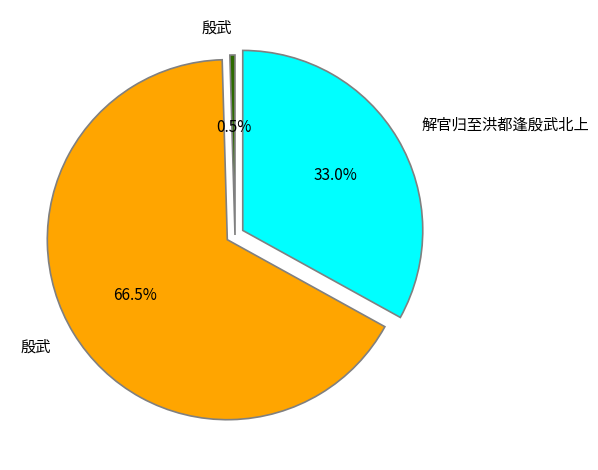

Does any single category account for the majority?

Yes